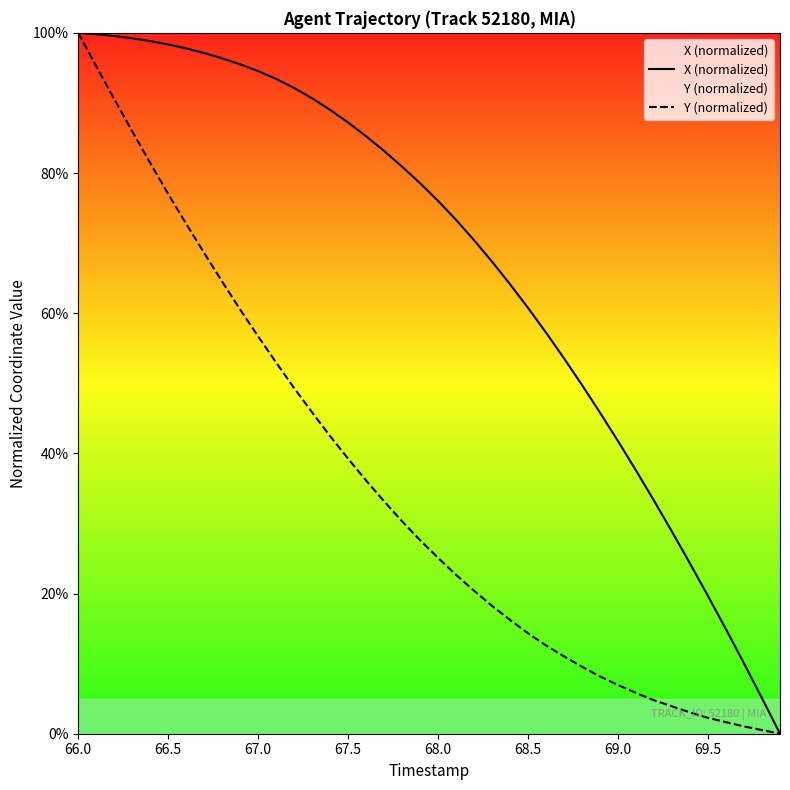

What is the maximum value shown in the chart?

100.0